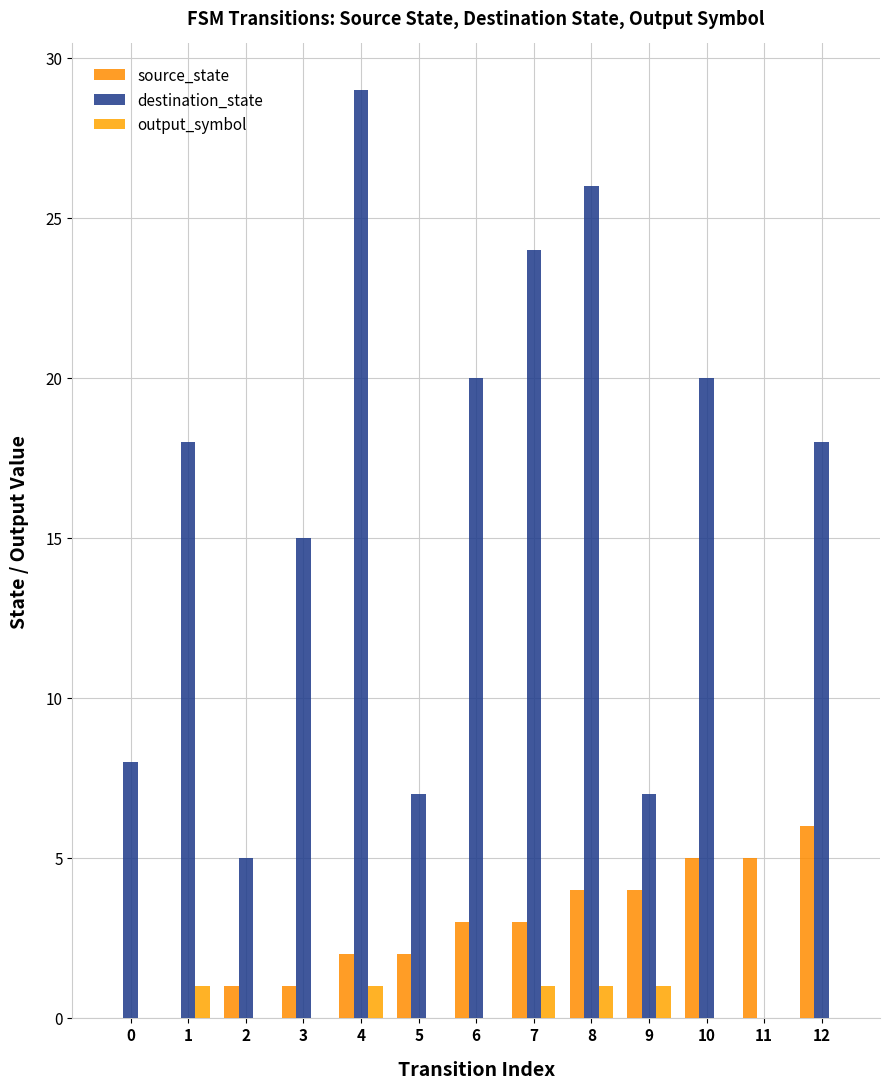

What is the value of the source_state bar at the 11th from the left?

5